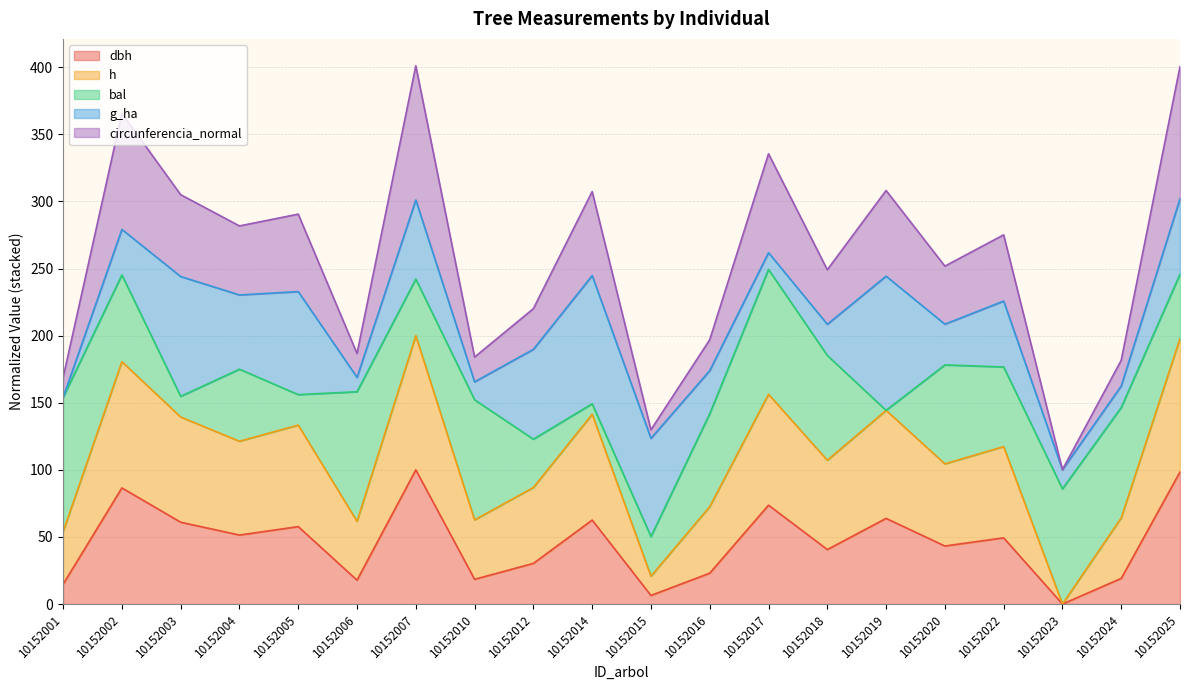

Does the chart have visible grid lines?

Yes